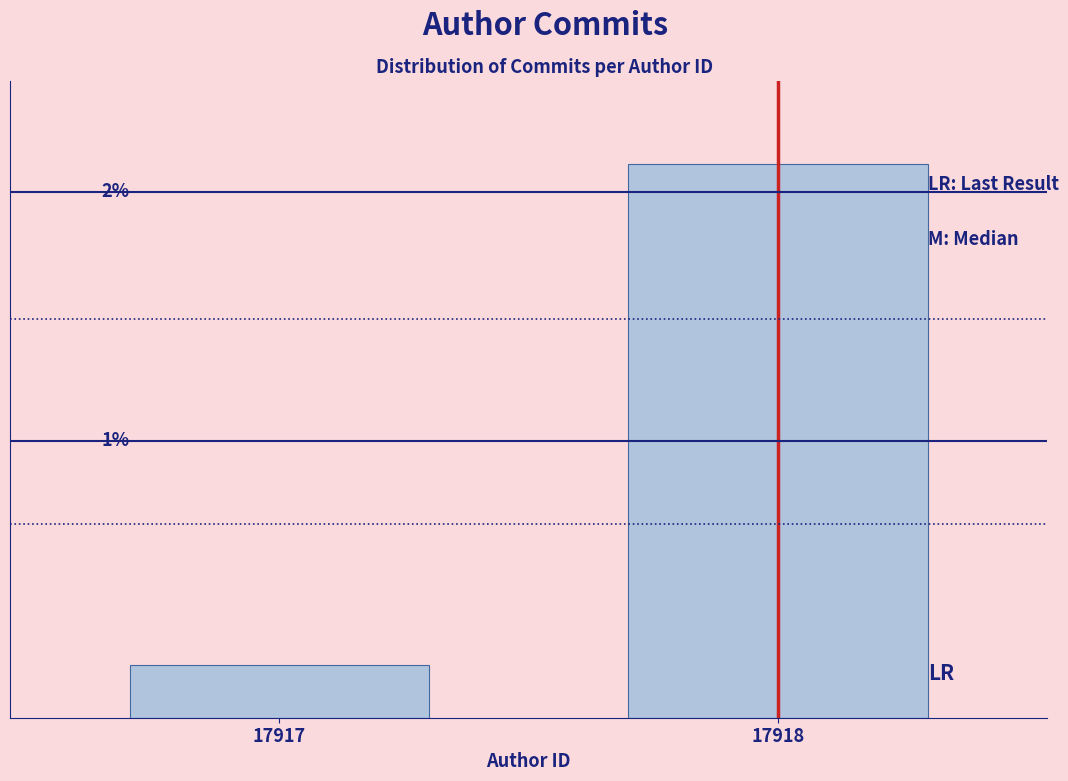

List the labels in order of value, smallest first.

17917, 17918